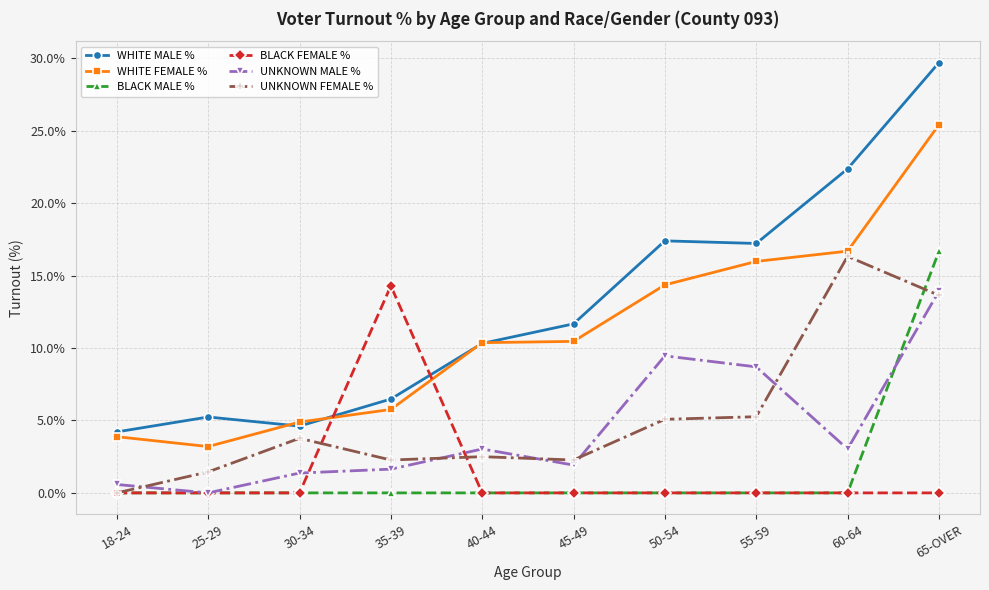

Between 18-24 and 45-49, which series saw the biggest shift?

WHITE MALE %